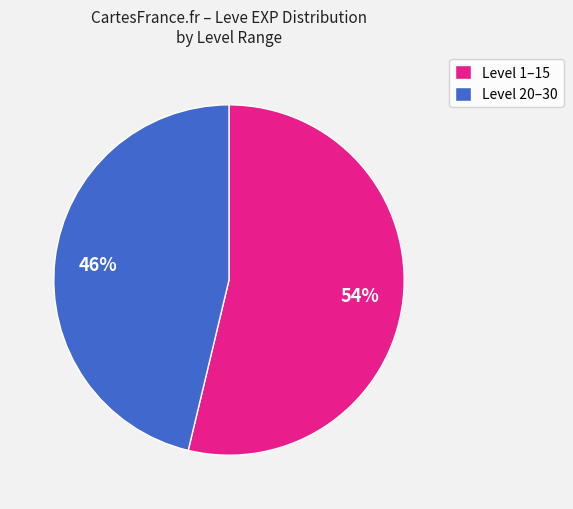

True or false: Level 1–15 accounts for 59% of the total.

False